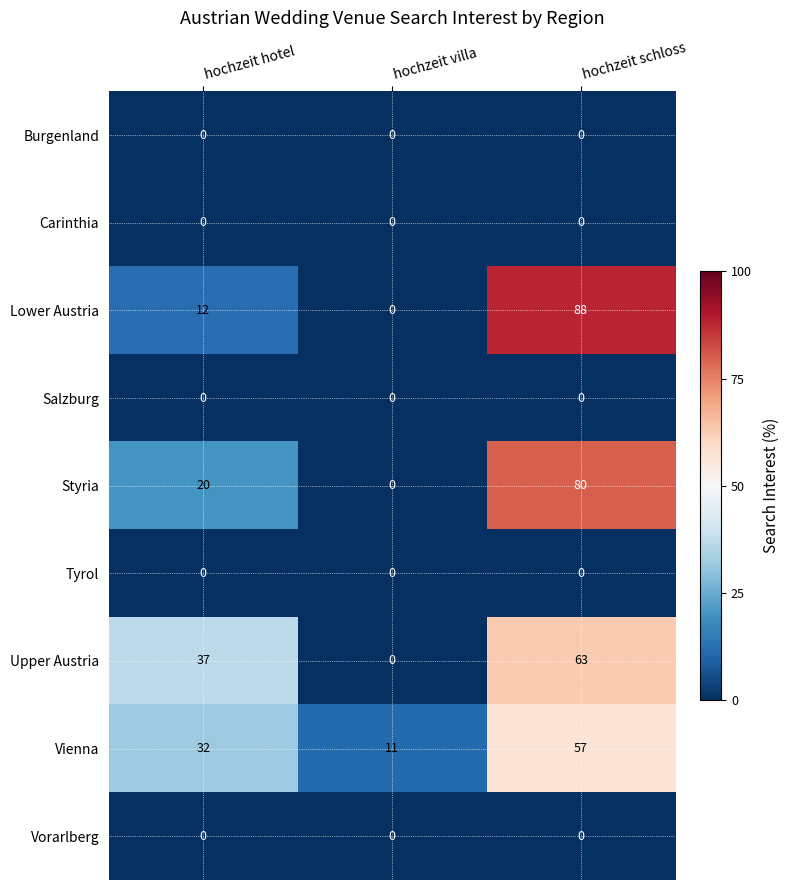

Which series has the widest spread of values?

Lower Austria